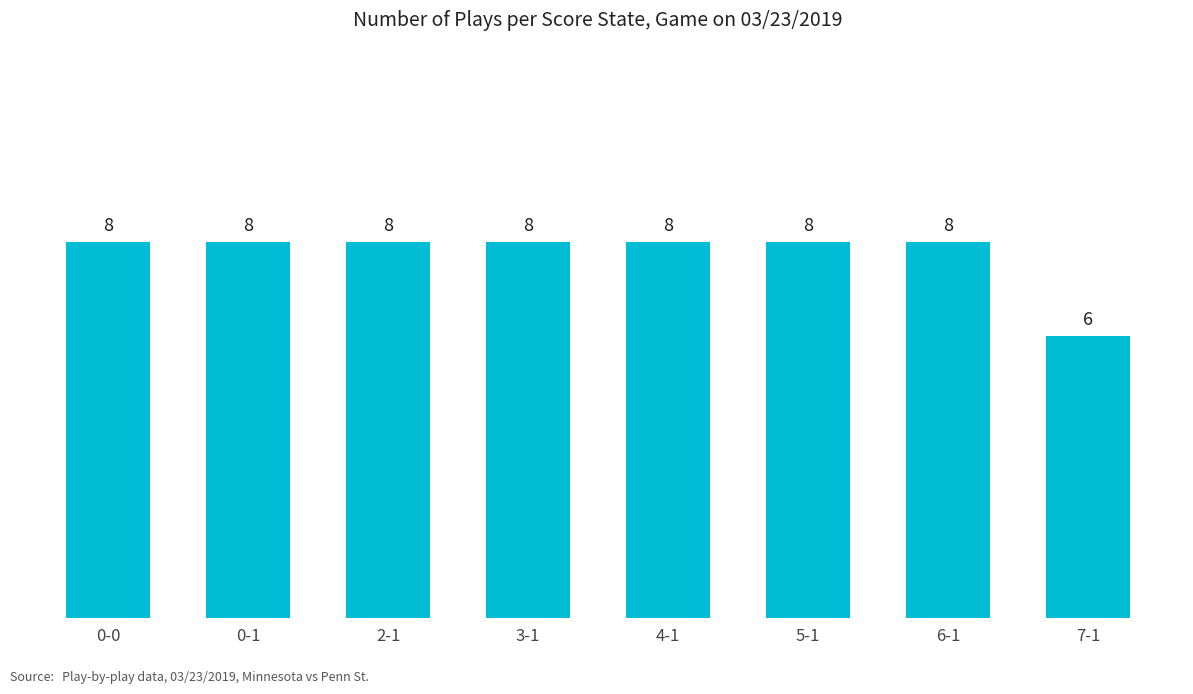

What is the sum of all values?

62